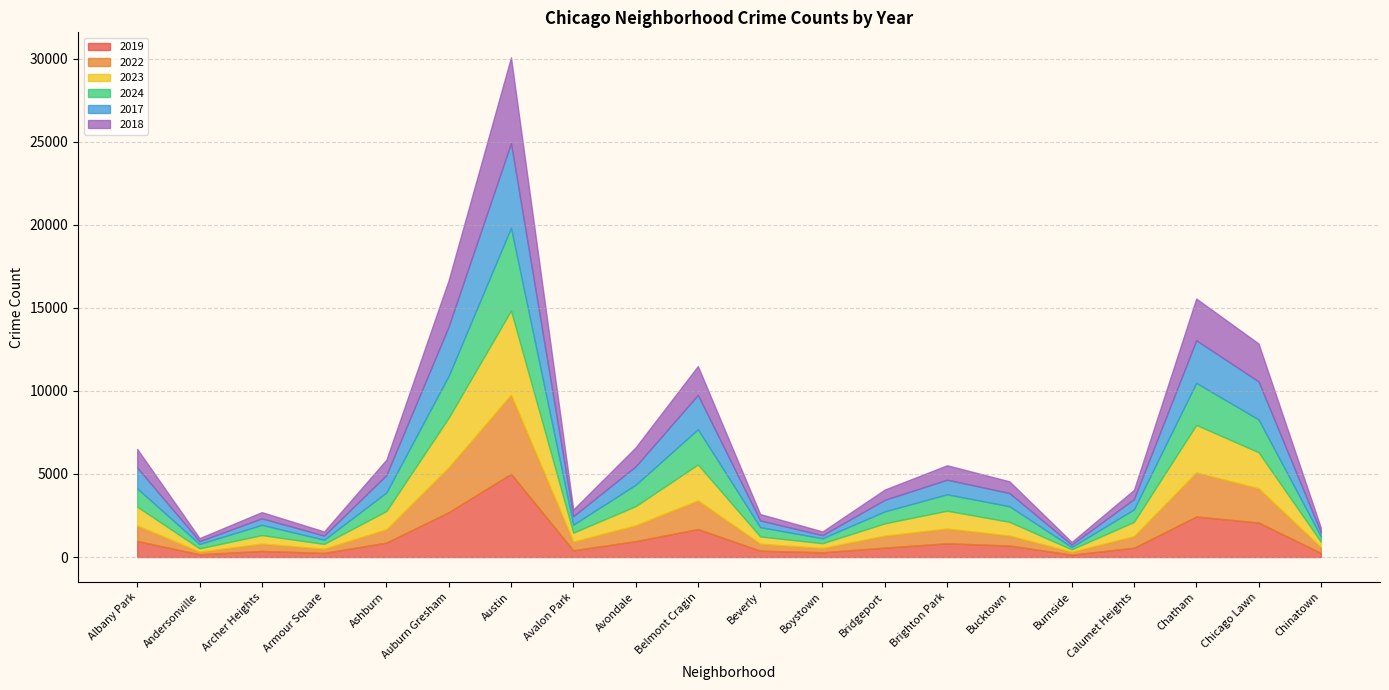

Reading left to right, what are all the values shown in this chart?

2019: 968	166	368	249	872	2700	5008	405	957	1687	385	287	568	828	694	142	561	2441	2079	253
2022: 926	157	440	251	797	2698	4763	522	953	1719	414	258	722	888	599	175	698	2650	2056	338
2023: 1138	201	515	291	1106	2988	5064	542	1152	2165	442	288	739	1073	829	146	860	2862	2174	335
2024: 1104	263	616	251	1111	2524	4978	484	1286	2119	559	296	720	986	938	140	751	2526	1973	321
2017: 1252	171	391	250	1053	2973	5096	508	1107	2066	403	188	697	879	795	145	620	2566	2288	253
2018: 1117	184	374	248	924	2787	5163	401	1142	1738	386	224	616	870	704	160	554	2513	2280	273